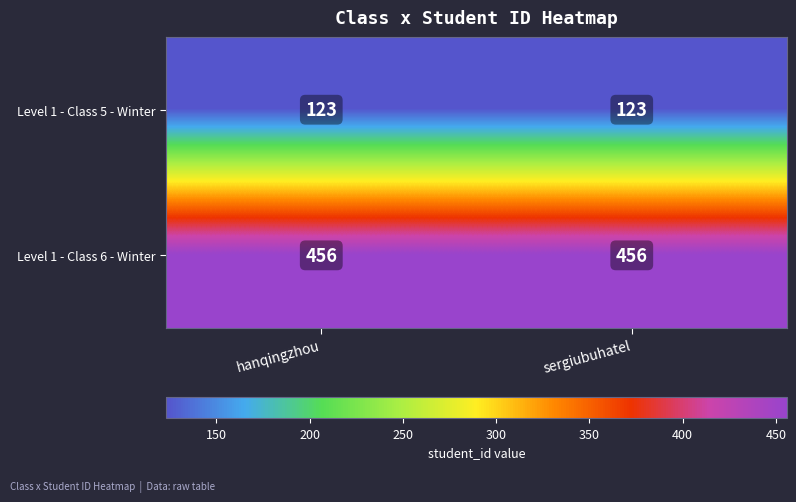

What is the total value across all series at hanqingzhou?

579